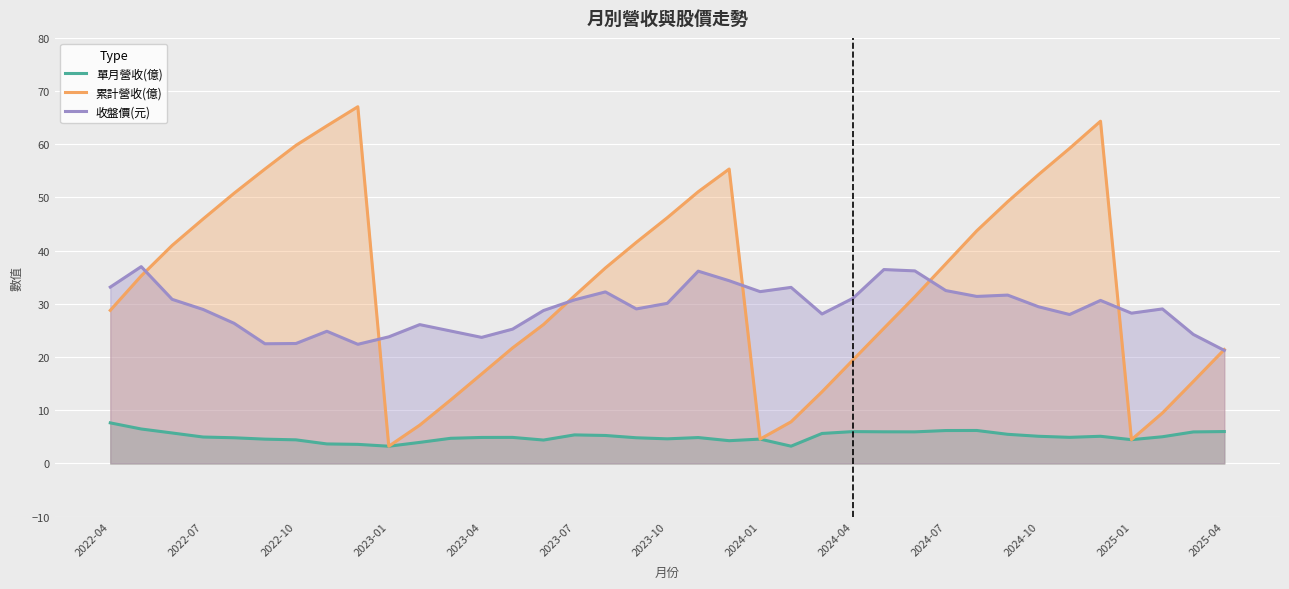

Is it true that 累計營收(億) equals 36.8 at 16?

True